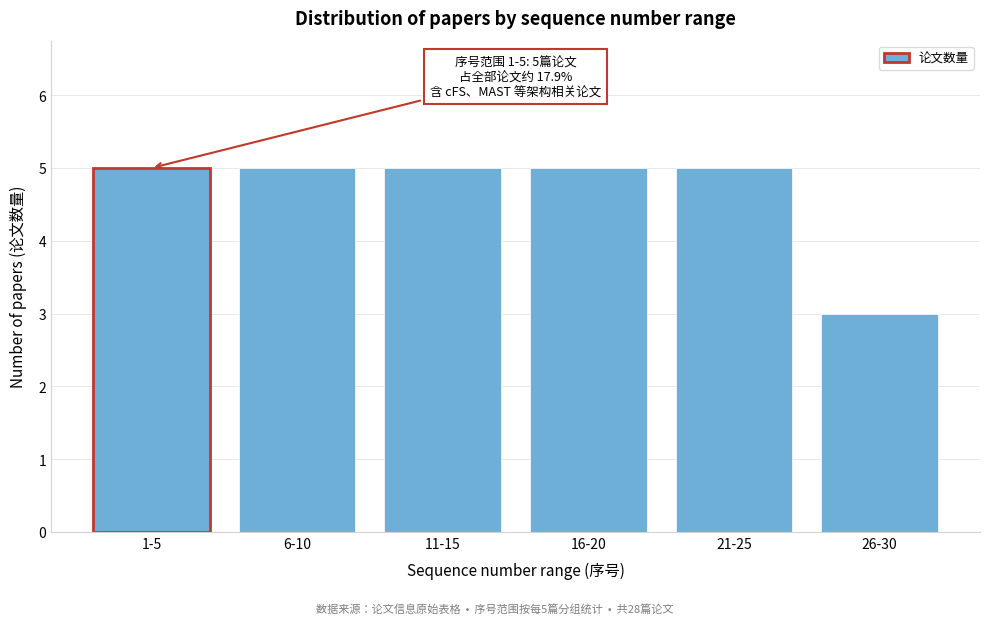

Reading left to right, list all the values displayed in this chart.

1-5=5	6-10=5	11-15=5	16-20=5	21-25=5	26-30=3